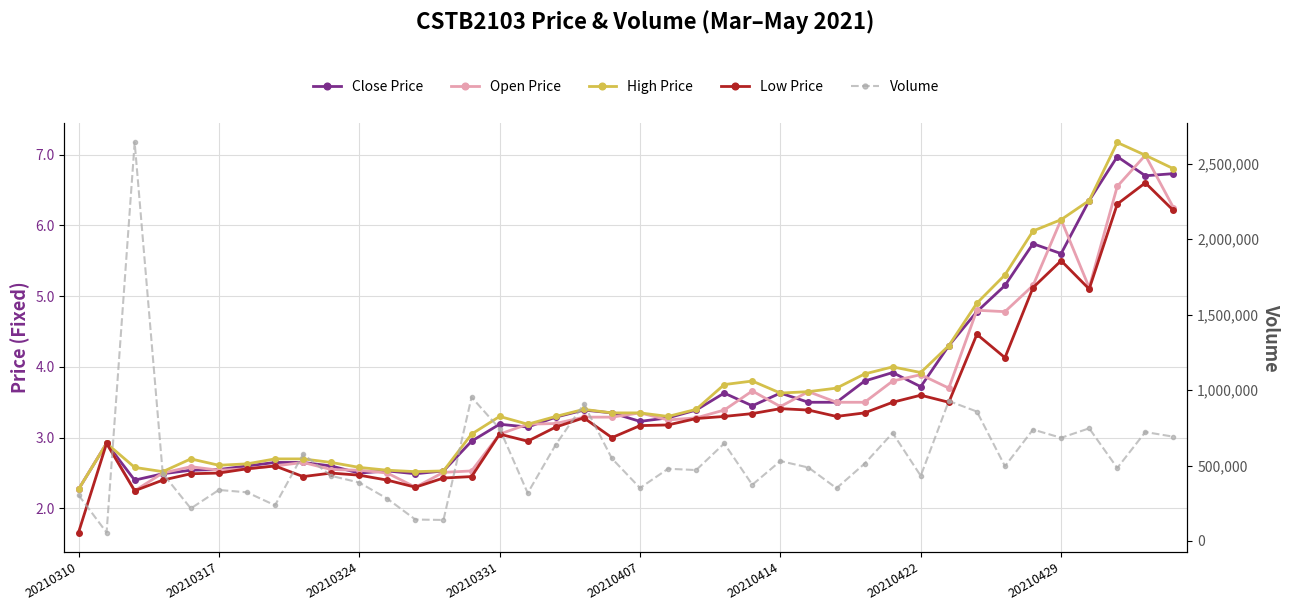

True or false: Close Price and Low Price intersect in this chart.

False